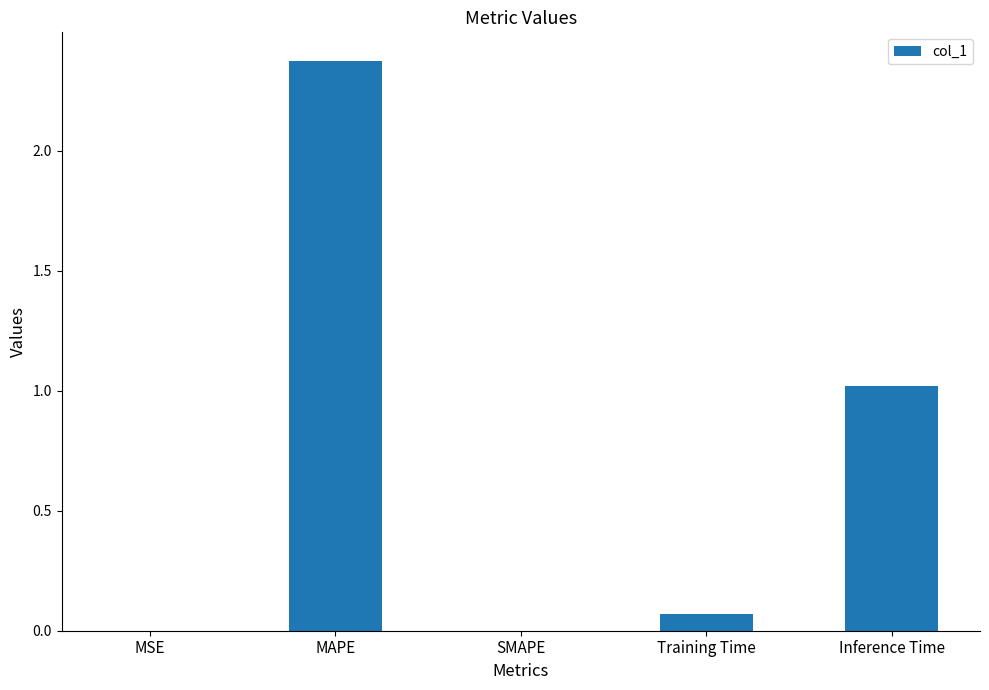

The value at Inference Time is 1.6. True or false?

False